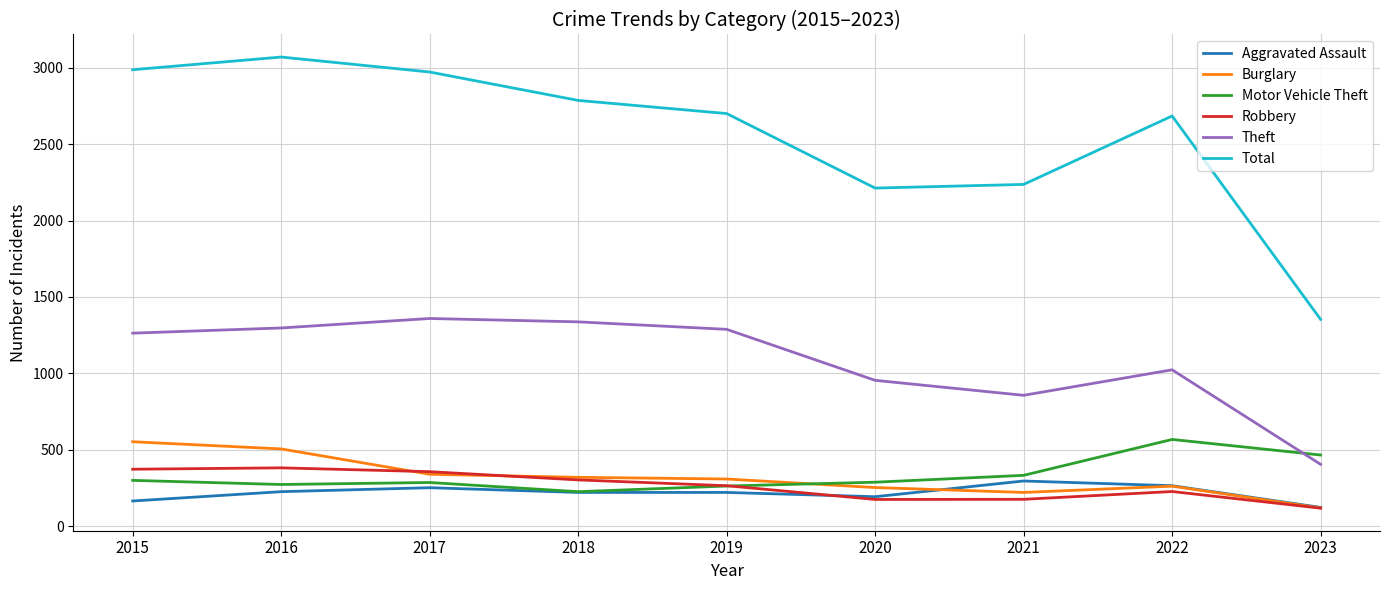

What is the spread (max minus min) of values at 2019?

2481